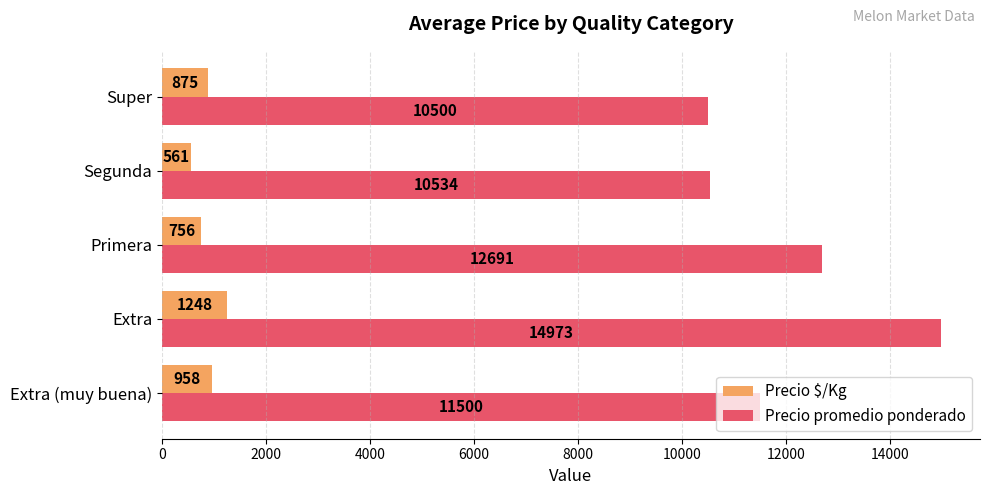

Which series has the largest total across all categories?

Precio promedio ponderado